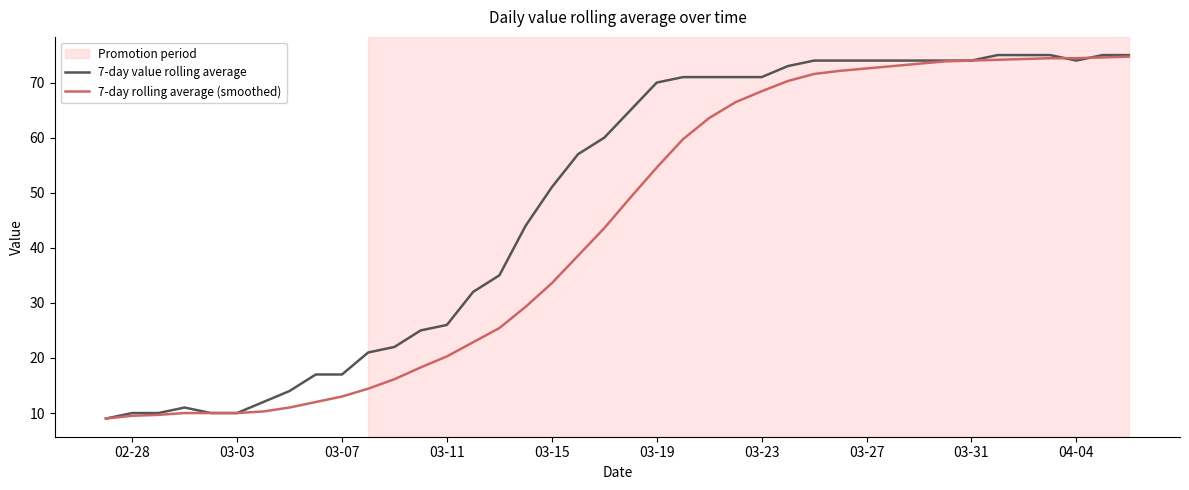

At how many categories does at least one series exceed 69?

19